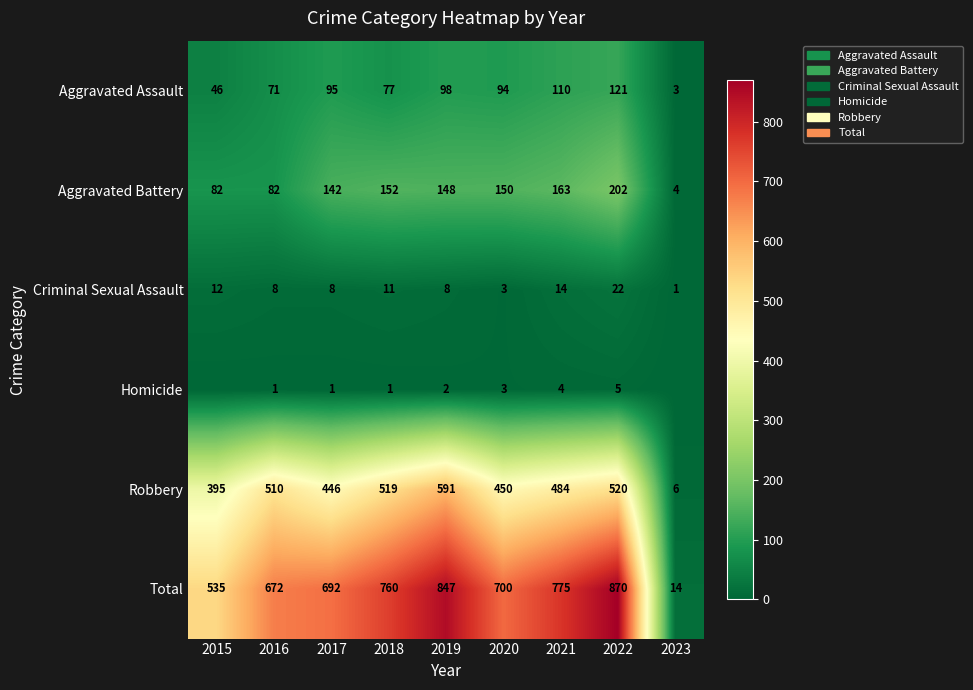

What is the difference between the highest and lowest values at 2021?

771